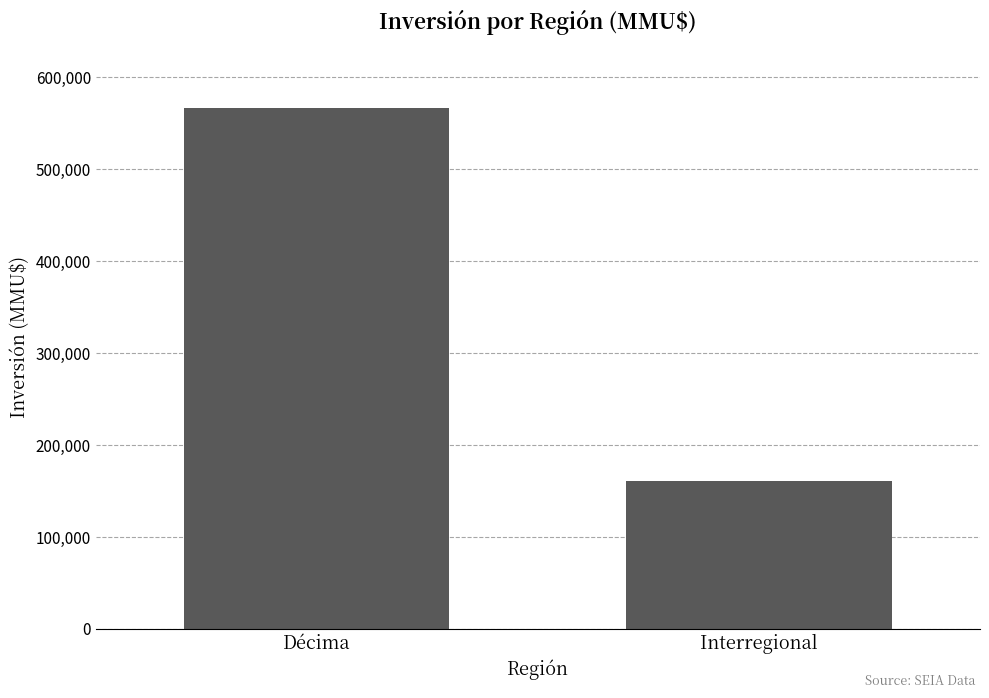

What is the maximum value shown in the chart?

566171